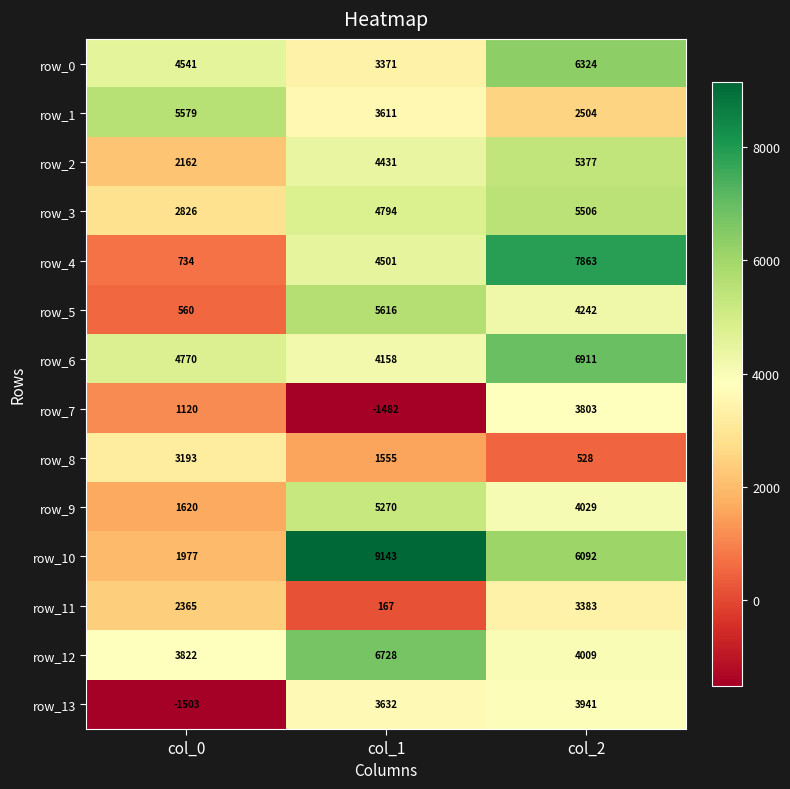

How many categories are shown in the chart?

3